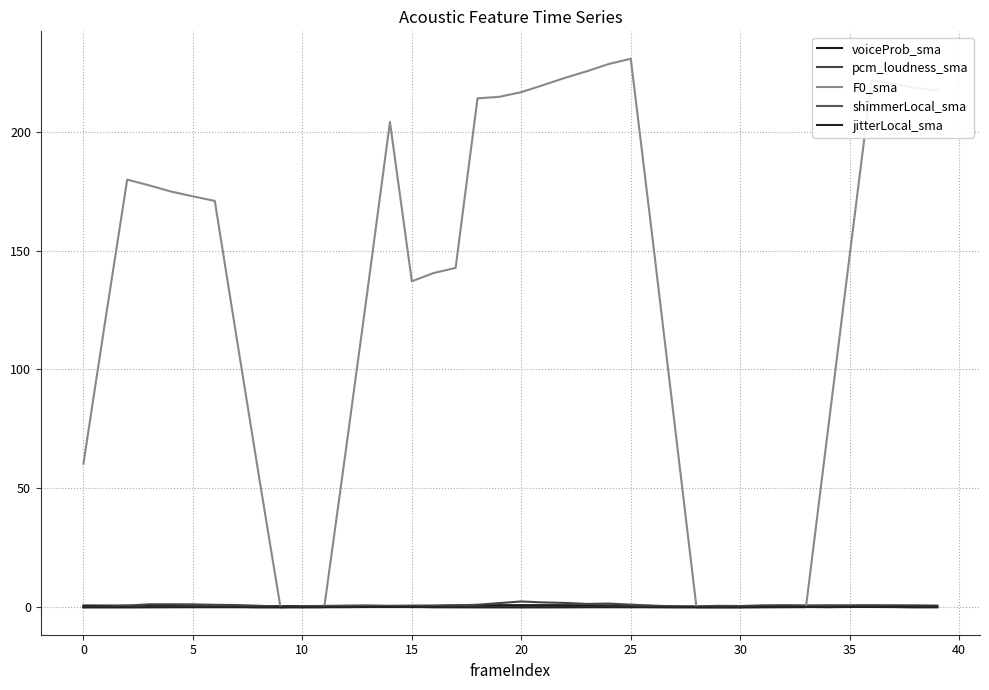

How many lines are shown in the chart?

5